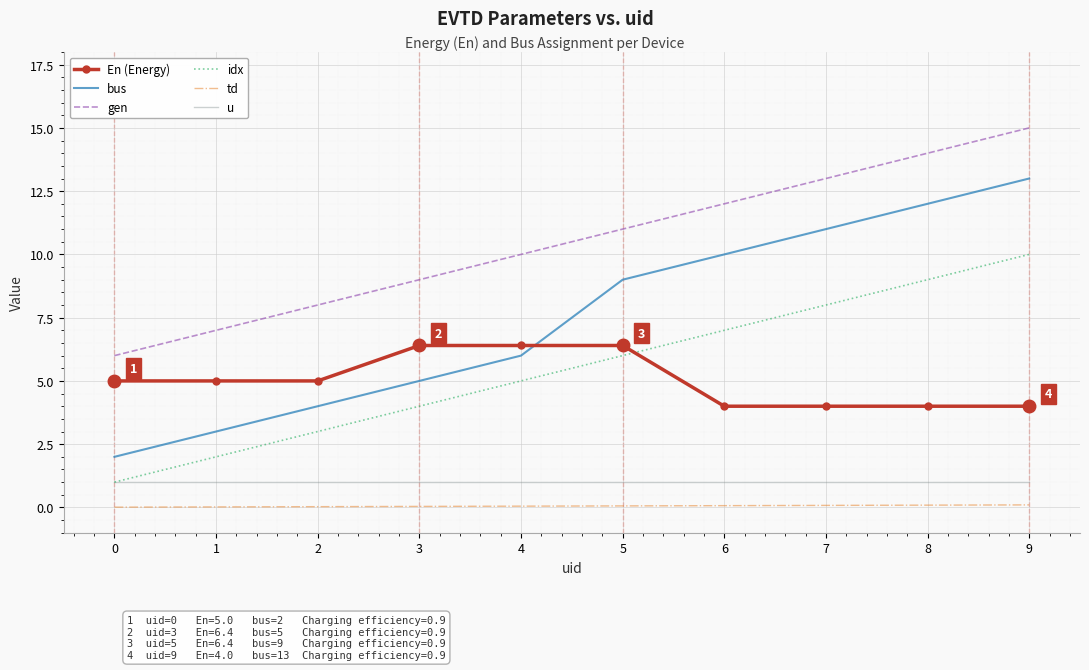

Rank the series by their maximum value, from highest to lowest.

gen, bus, idx, En (Energy), u, td